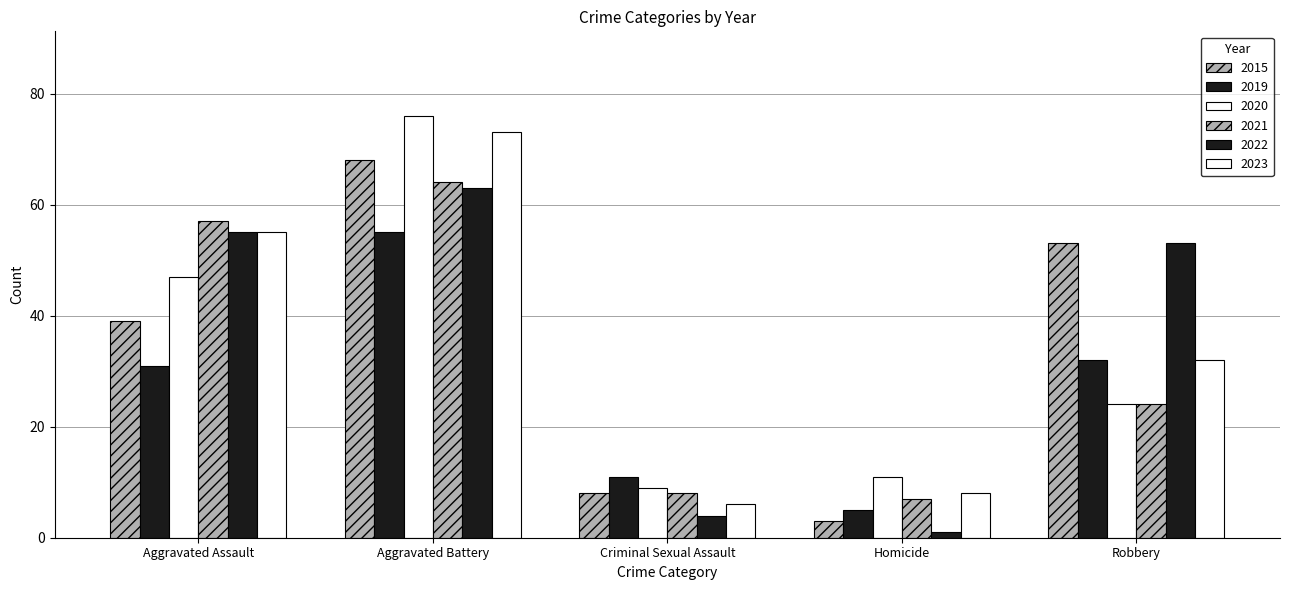

Which category has the lowest value in the 2019 series?

Homicide